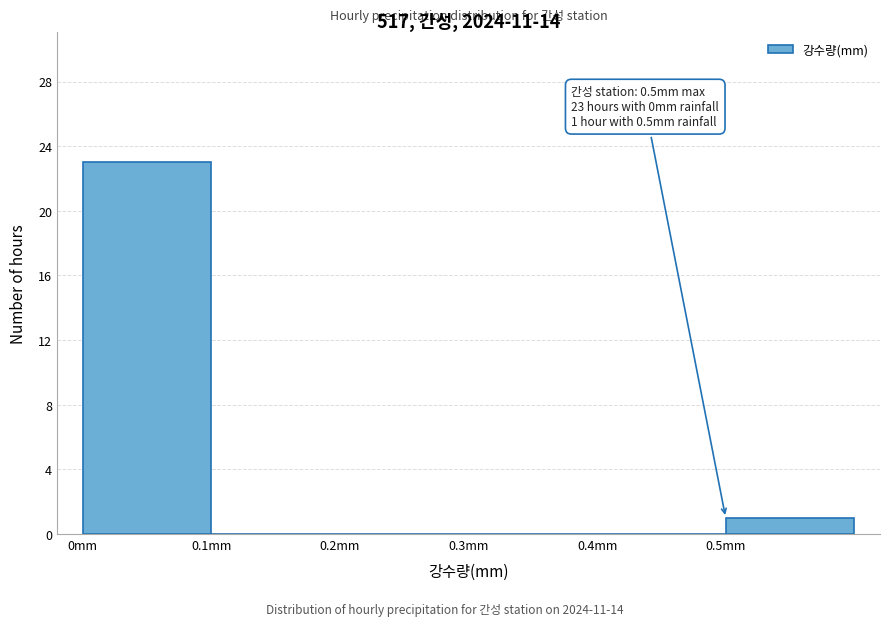

Over which range of the x-axis is the bar tallest?

0.0 to 0.1